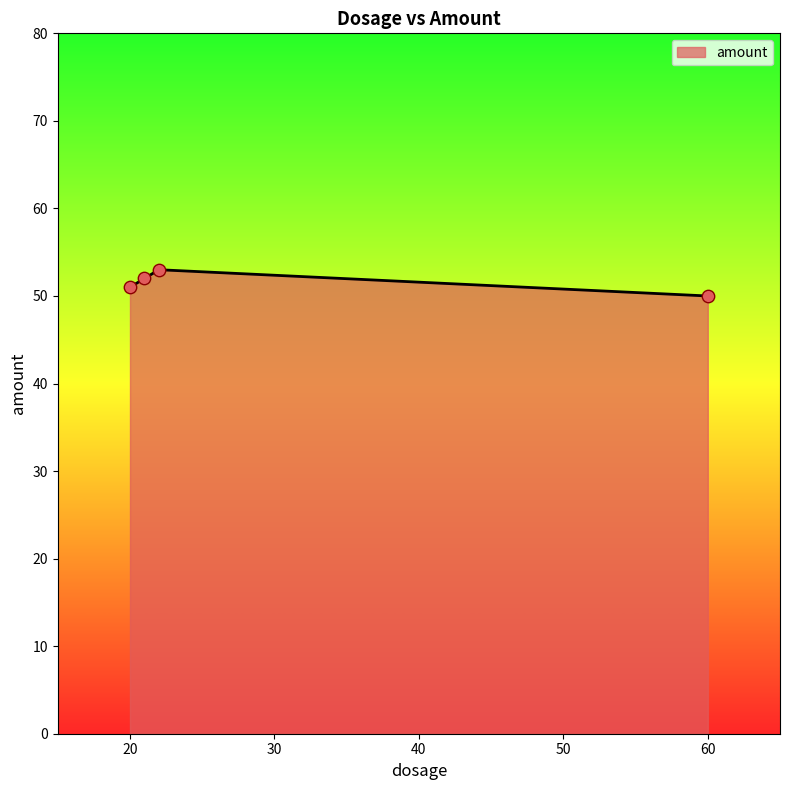

How many interior local peaks (higher than both neighbors) does the data have?

1